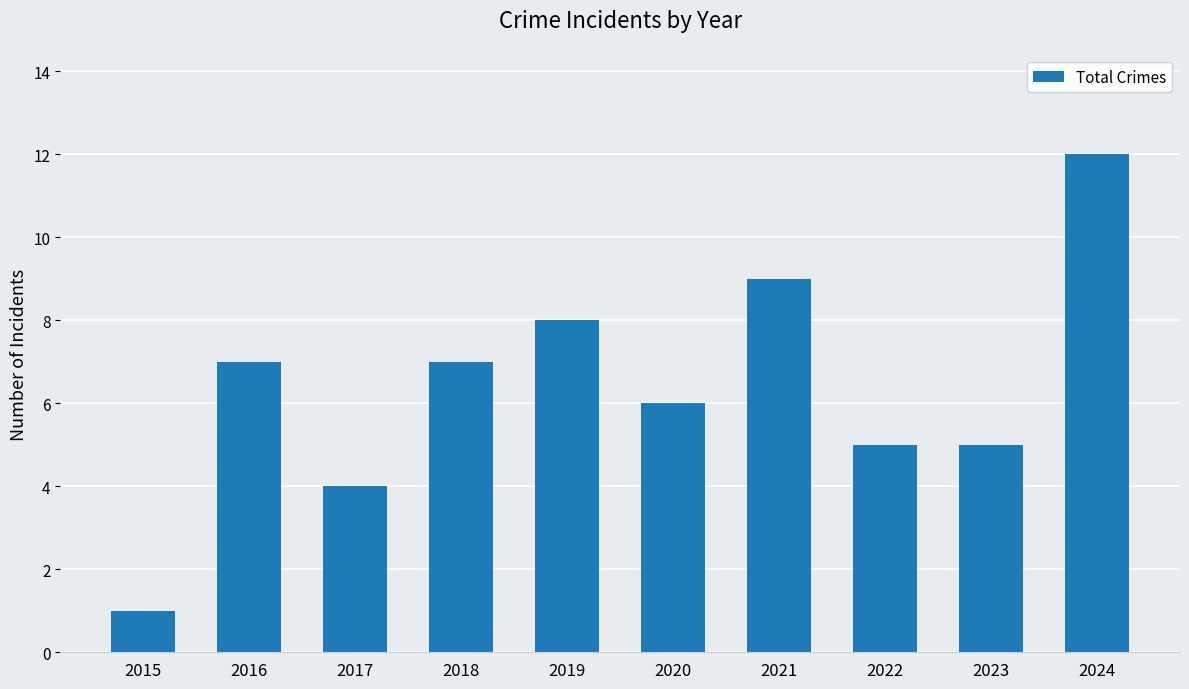

The value at 2015 is 1. True or false?

True